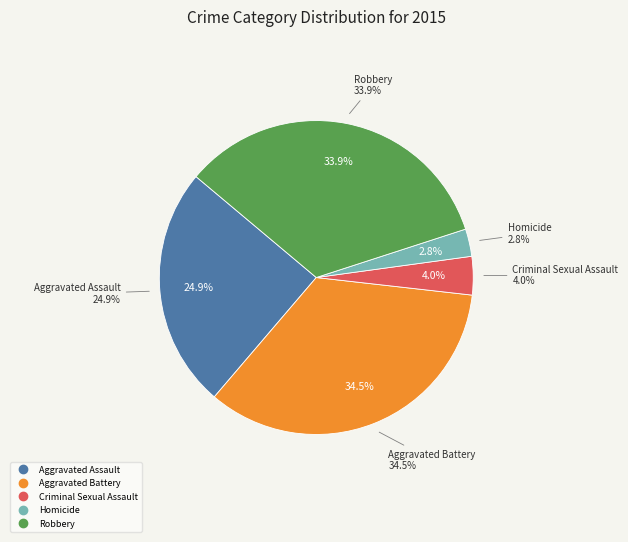

Does Homicide represent more than half of the total?

No